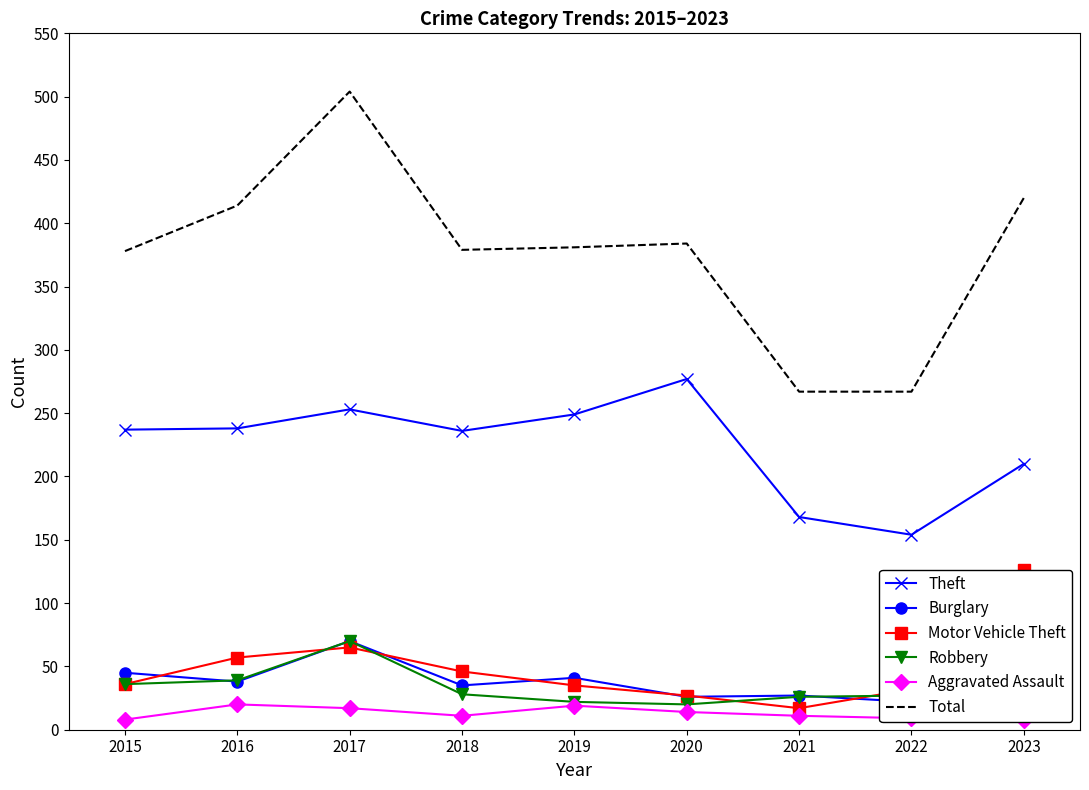

True or false: Total has a value of 414 at 2016.

True